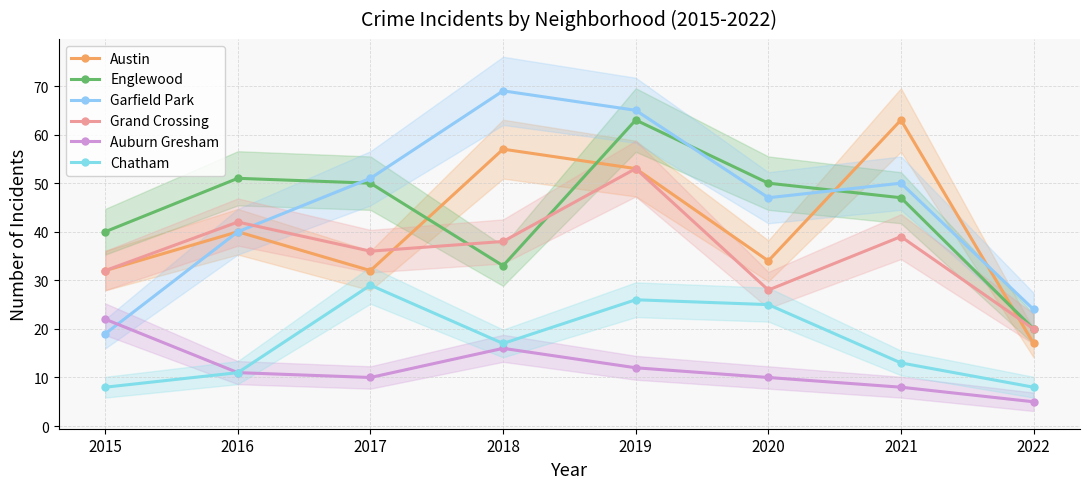

Reading left to right, what are all the values shown in this chart?

Austin: 2015=32	2016=40	2017=32	2018=57	2019=53	2020=34	2021=63	2022=17
Englewood: 2015=40	2016=51	2017=50	2018=33	2019=63	2020=50	2021=47	2022=20
Garfield Park: 2015=19	2016=40	2017=51	2018=69	2019=65	2020=47	2021=50	2022=24
Grand Crossing: 2015=32	2016=42	2017=36	2018=38	2019=53	2020=28	2021=39	2022=20
Auburn Gresham: 2015=22	2016=11	2017=10	2018=16	2019=12	2020=10	2021=8	2022=5
Chatham: 2015=8	2016=11	2017=29	2018=17	2019=26	2020=25	2021=13	2022=8